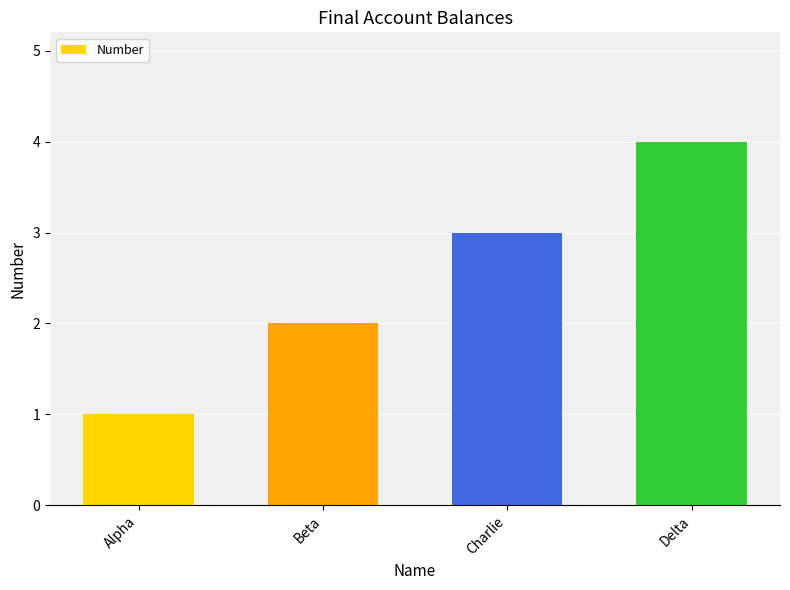

What is the maximum value shown in the chart?

4